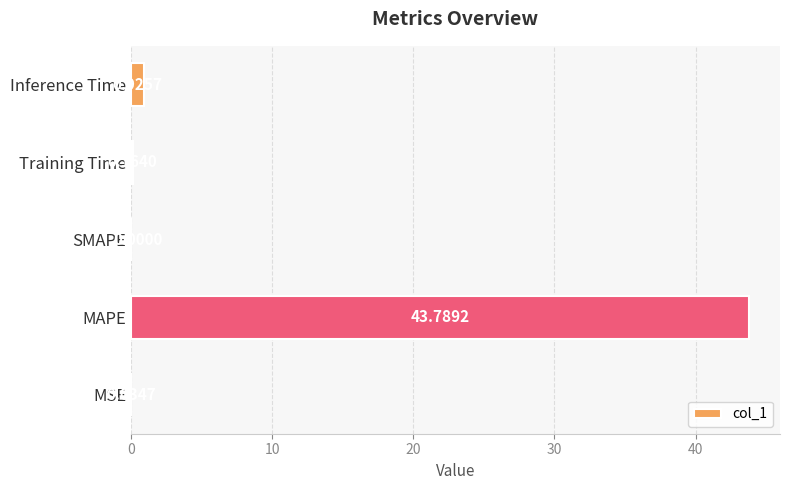

At which label is the value closest to 21?

Inference Time